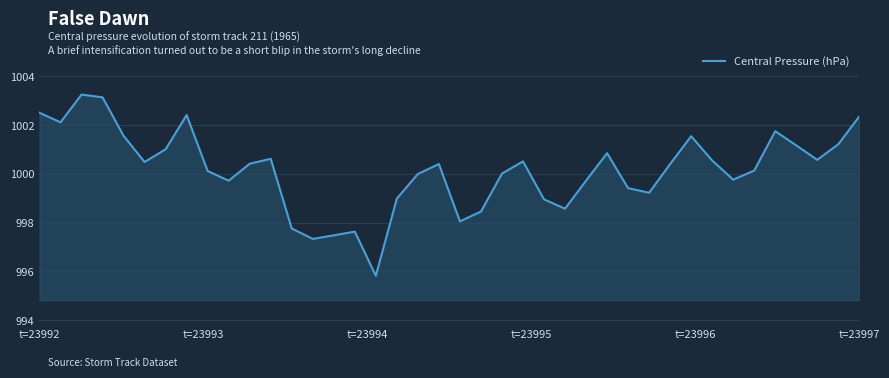

What is the smallest value displayed?

995.8